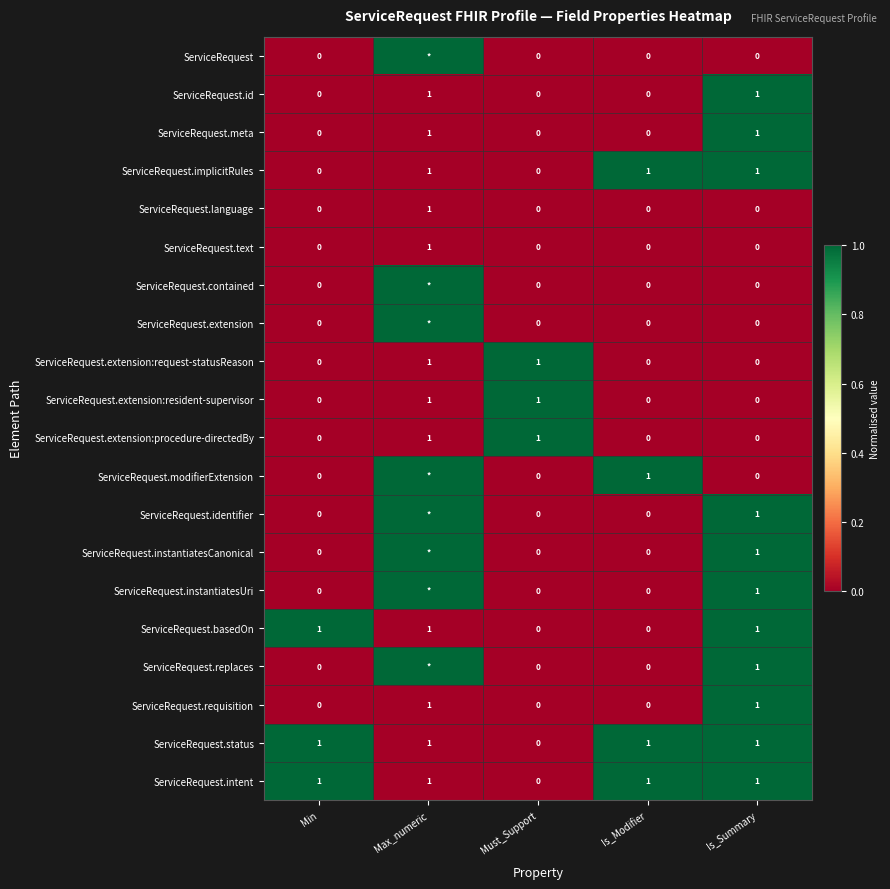

What is the sum of the ServiceRequest.extension:procedure-directedBy values at Min and Must_Support?

1